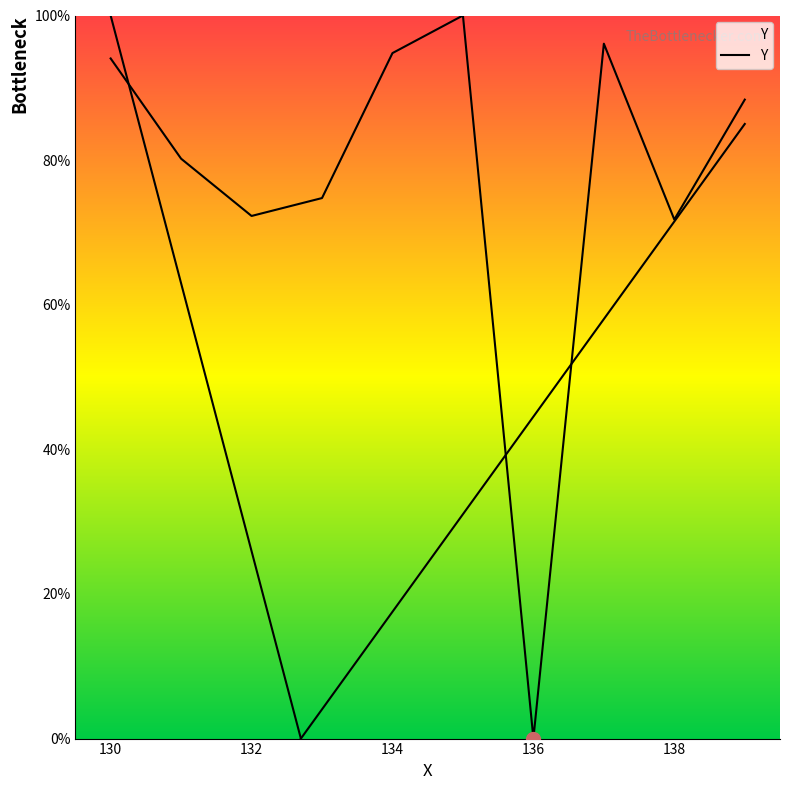

How many interior local peaks (higher than both neighbors) does the data have?

2